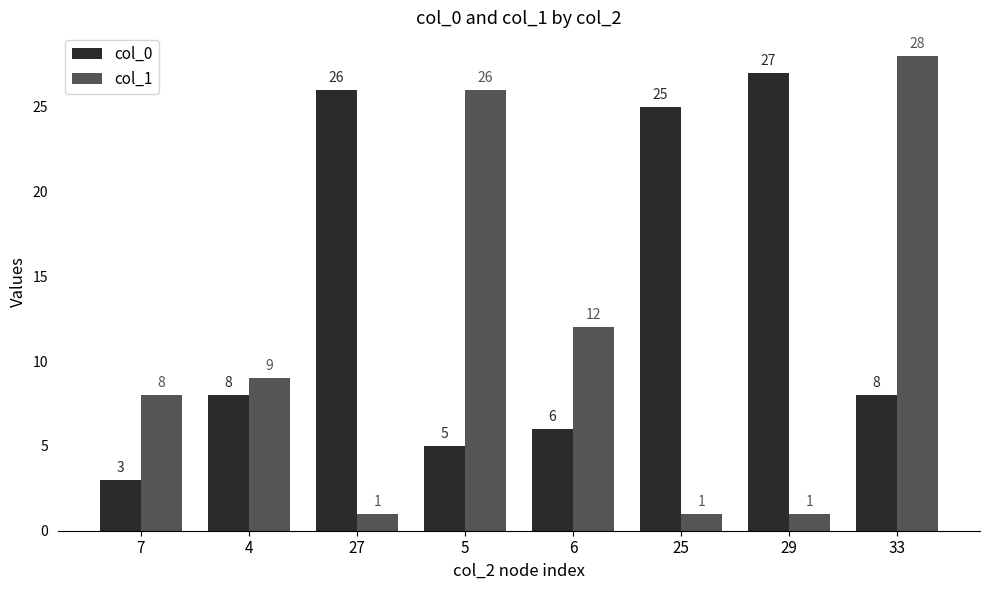

Which category has the highest value in the col_0 series?

29